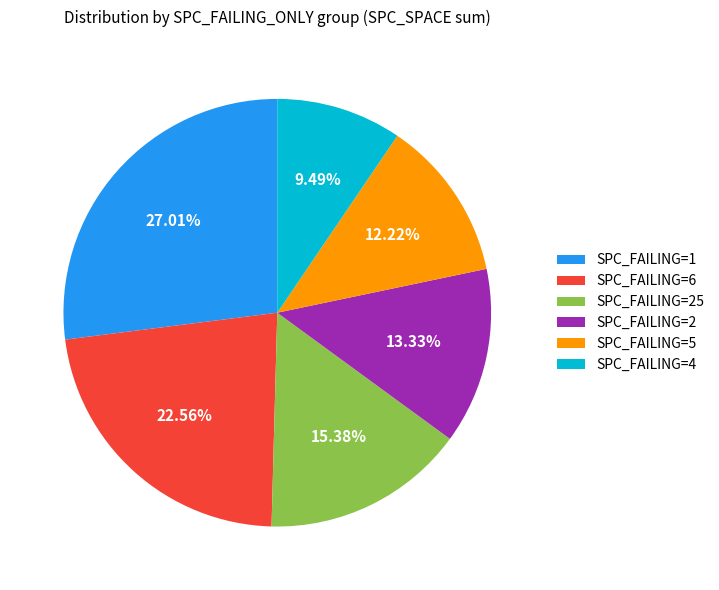

How many segments does this pie chart have?

6